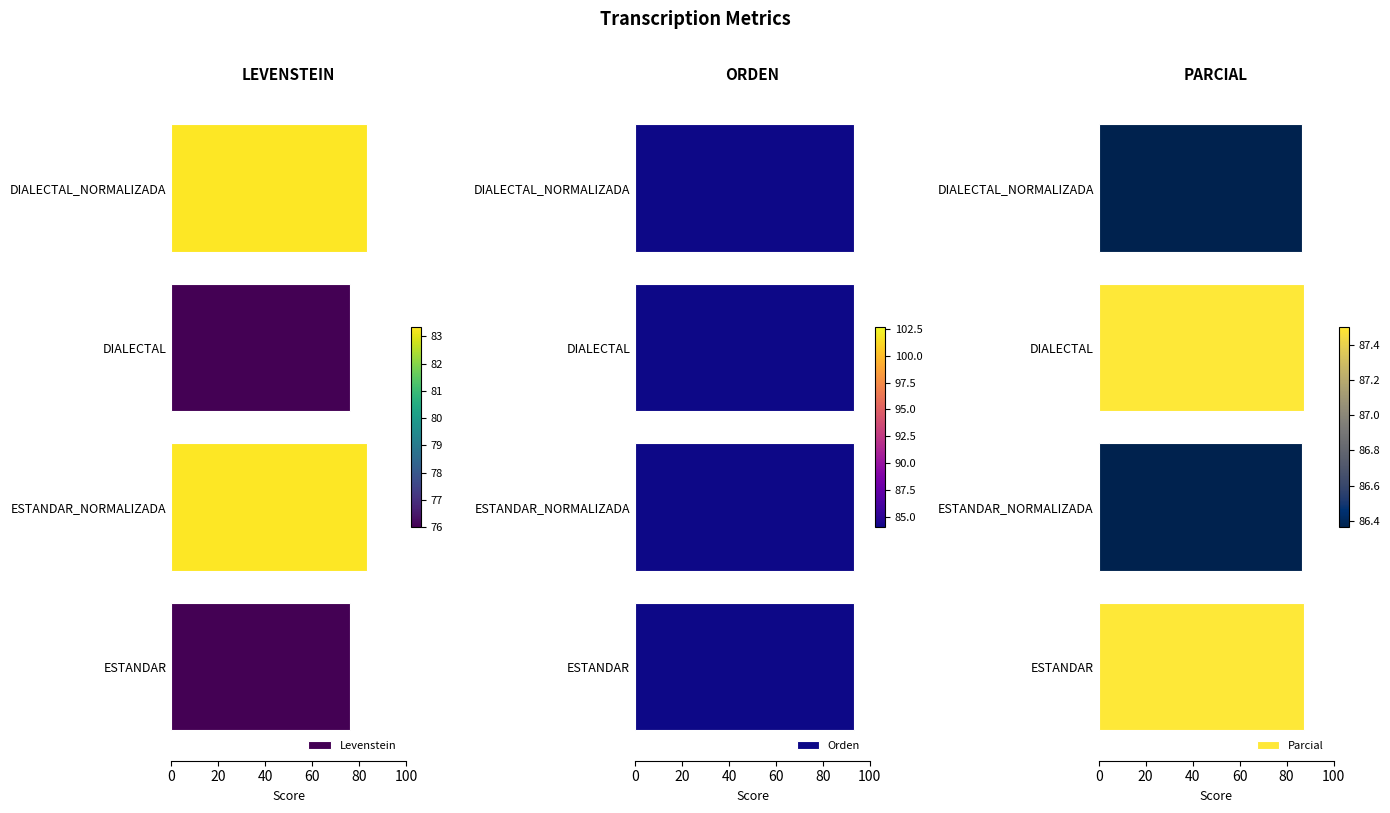

The value of Levenstein at DIALECTAL is 15.6. True or false?

False